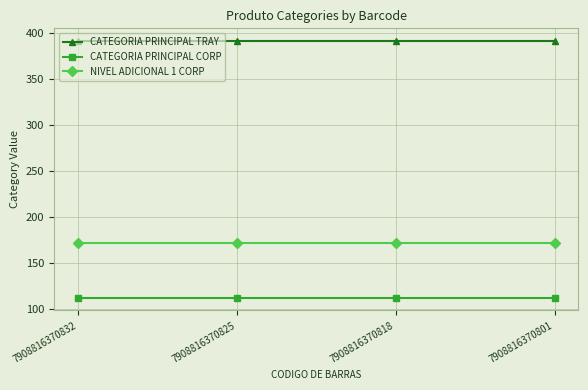

List the series in order of their peak value, lowest first.

CATEGORIA PRINCIPAL CORP, NIVEL ADICIONAL 1 CORP, CATEGORIA PRINCIPAL TRAY